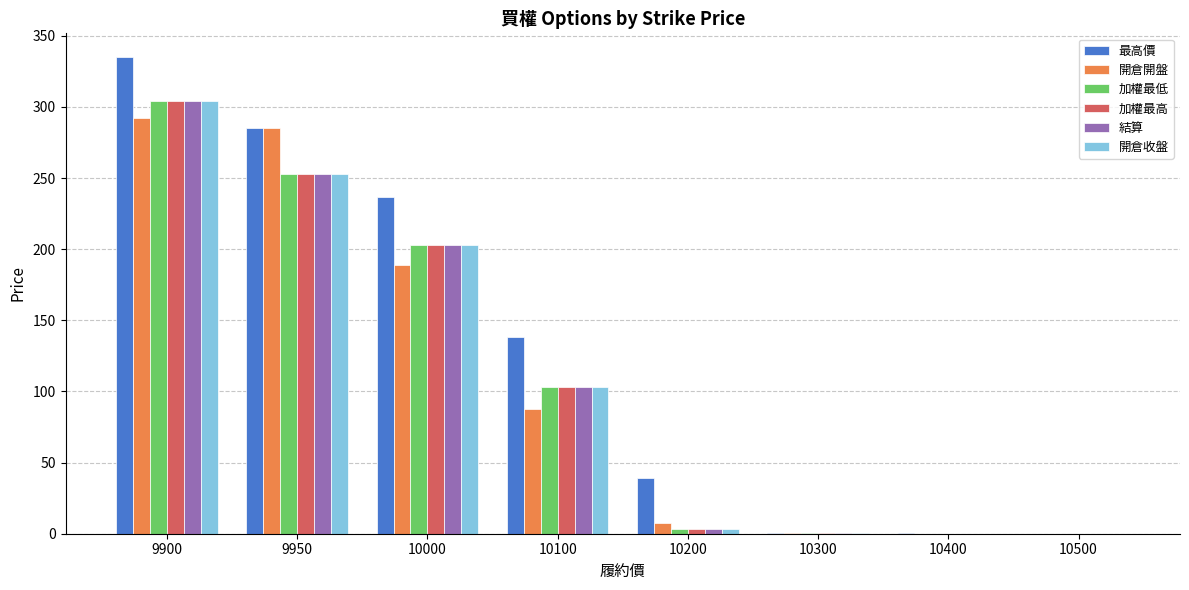

Which label corresponds to the largest value in the chart?

9900